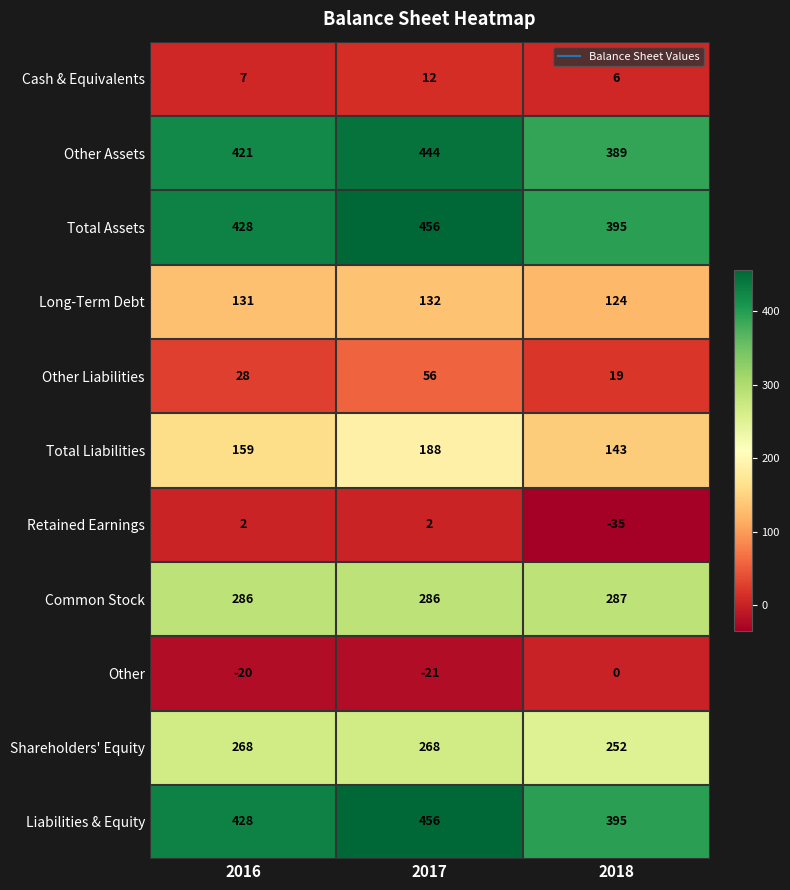

What is the approximate value of Other Liabilities at 2016, to the nearest 10?

30